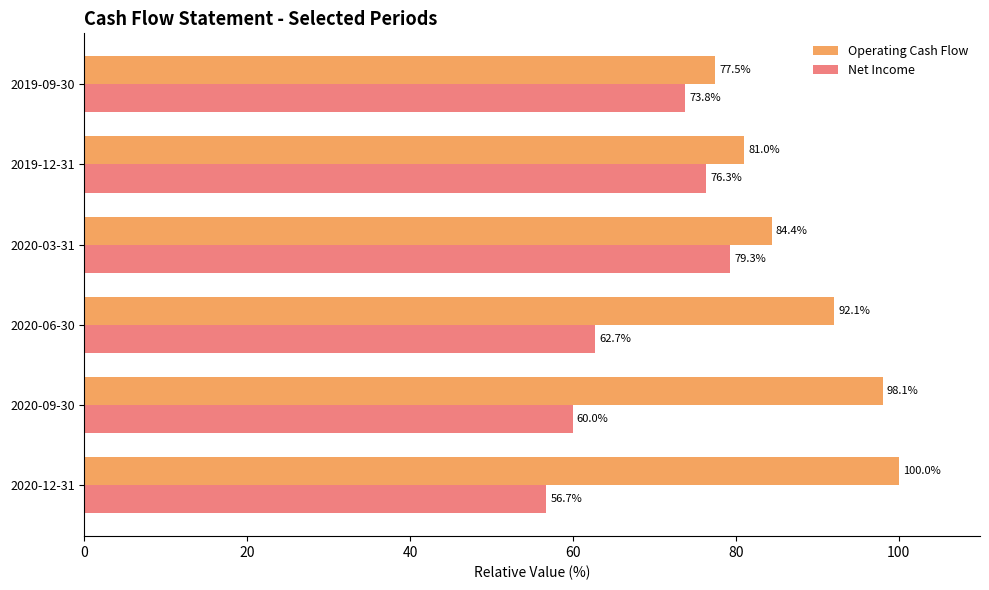

Rank the categories by Operating Cash Flow value from lowest to highest.

2019-09-30, 2019-12-31, 2020-03-31, 2020-06-30, 2020-09-30, 2020-12-31